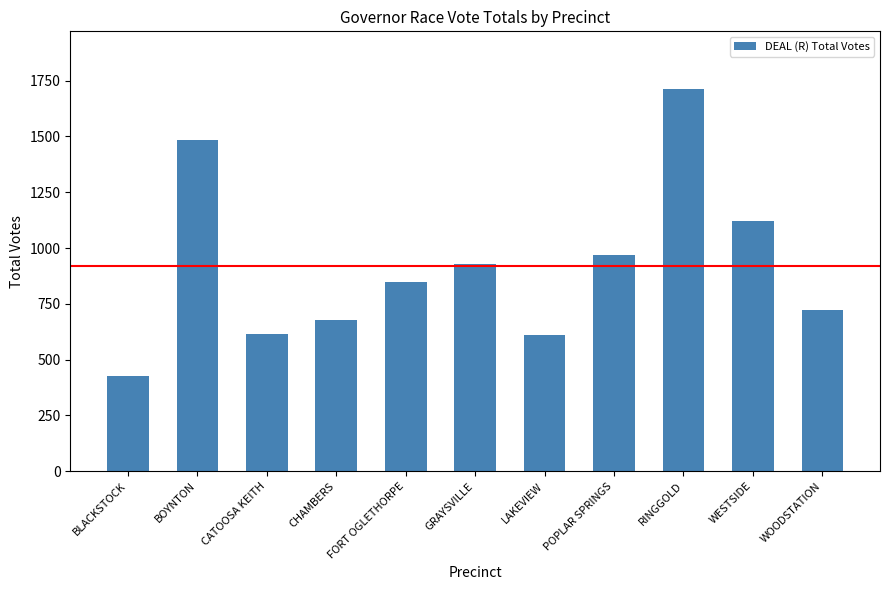

The chart shows a value of 1120 at WESTSIDE. True or false?

True